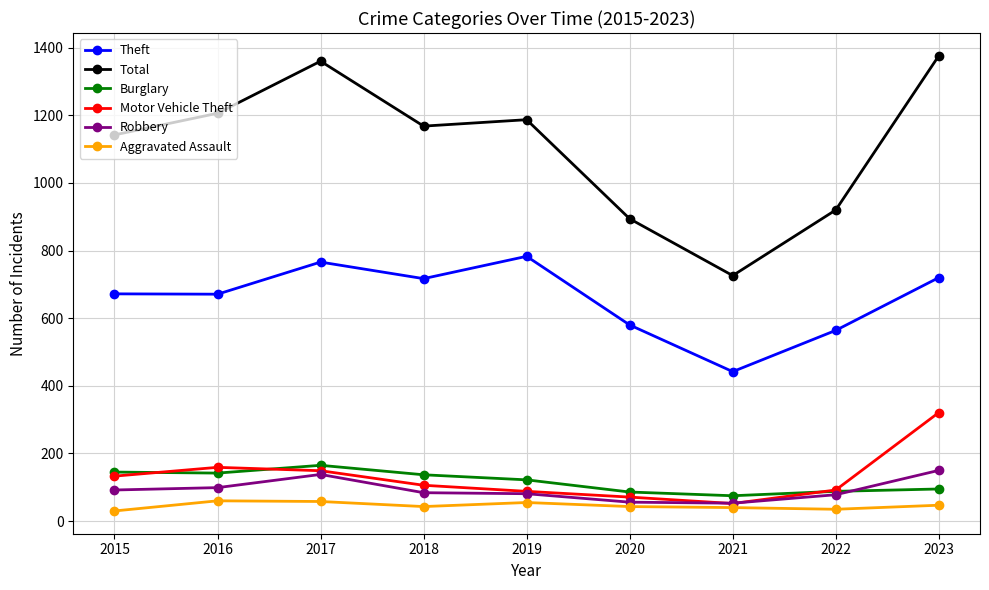

The Theft series shows 671 at 2016. True or false?

True